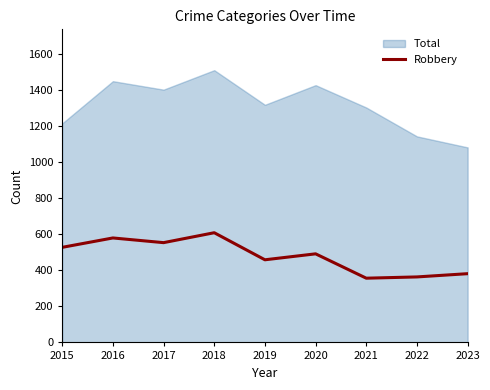

The Robbery series shows 458 at 2019. True or false?

True